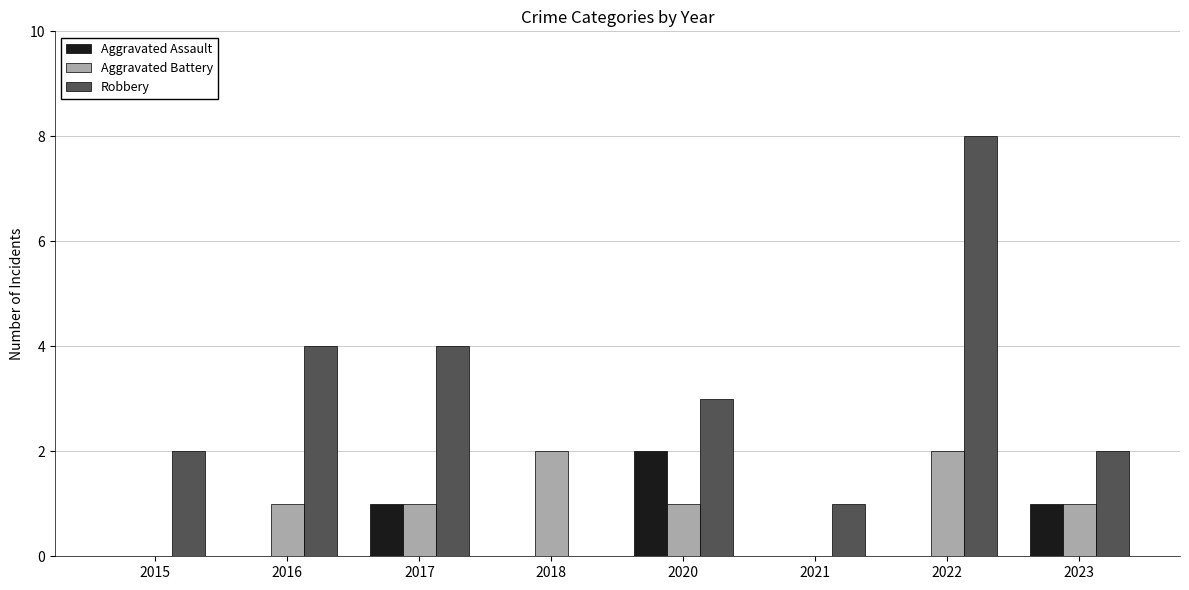

What are all the series names shown in the legend?

Aggravated Assault, Aggravated Battery, Robbery